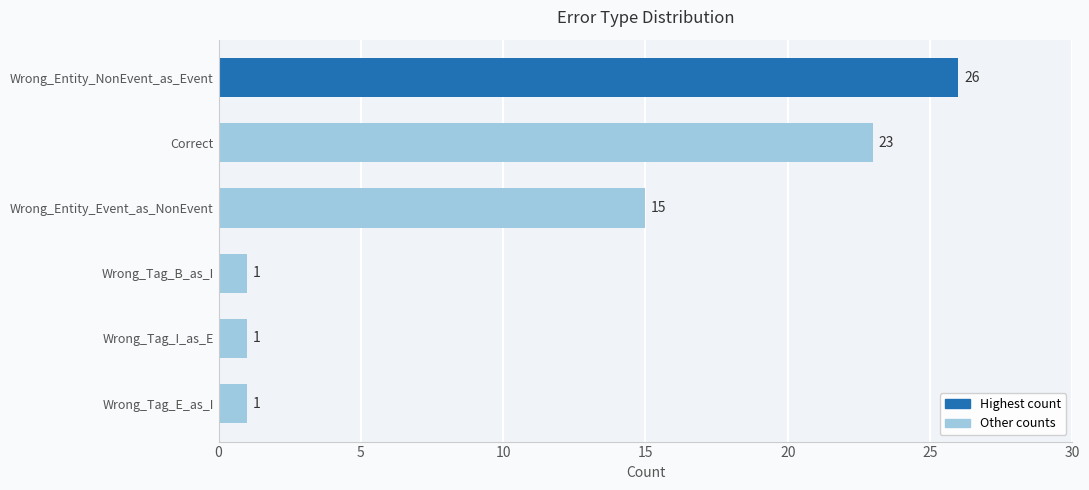

Between Wrong_Tag_E_as_I and Wrong_Entity_Event_as_NonEvent, which is larger?

Wrong_Entity_Event_as_NonEvent